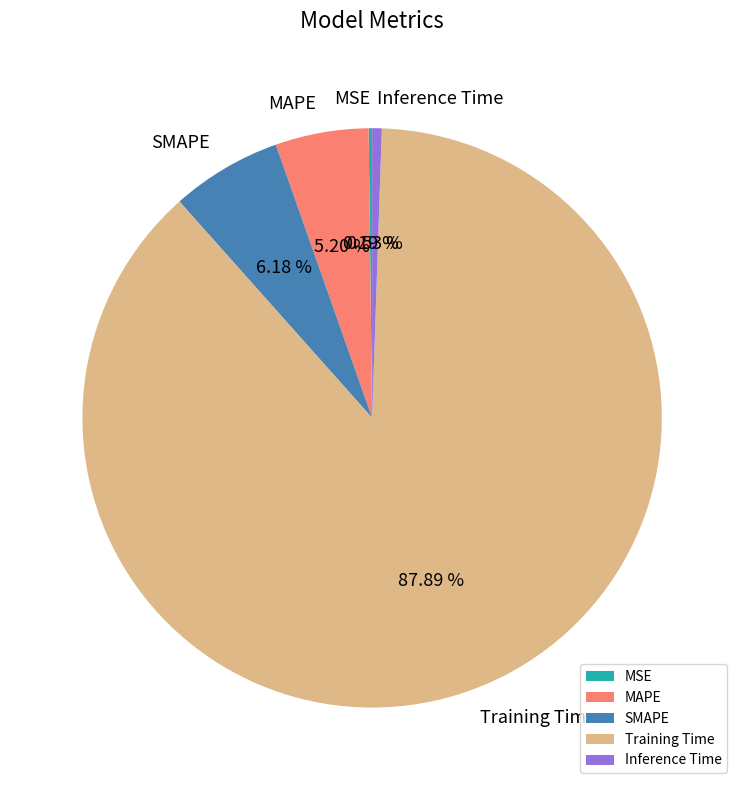

What percentage do Inference Time and MAPE together represent?

5.7%